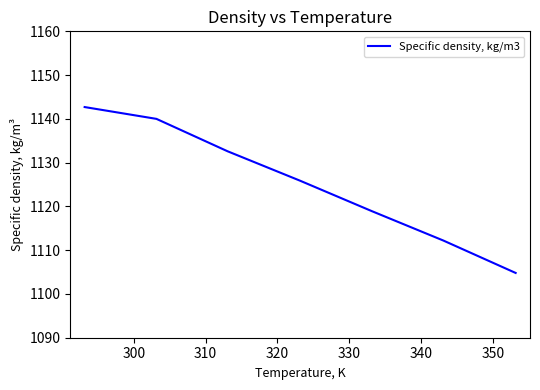

True or false: the data has more than 2 interior local peaks.

False